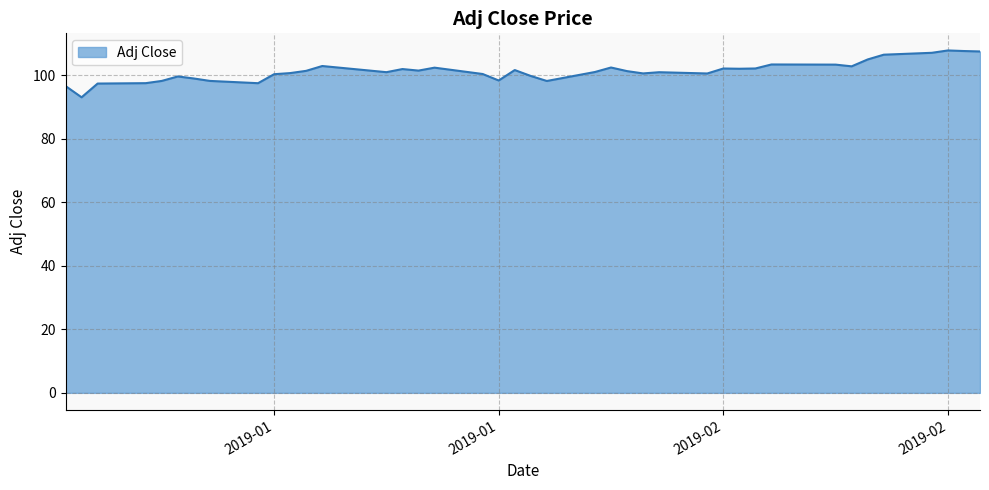

What is the smallest value displayed?

93.1